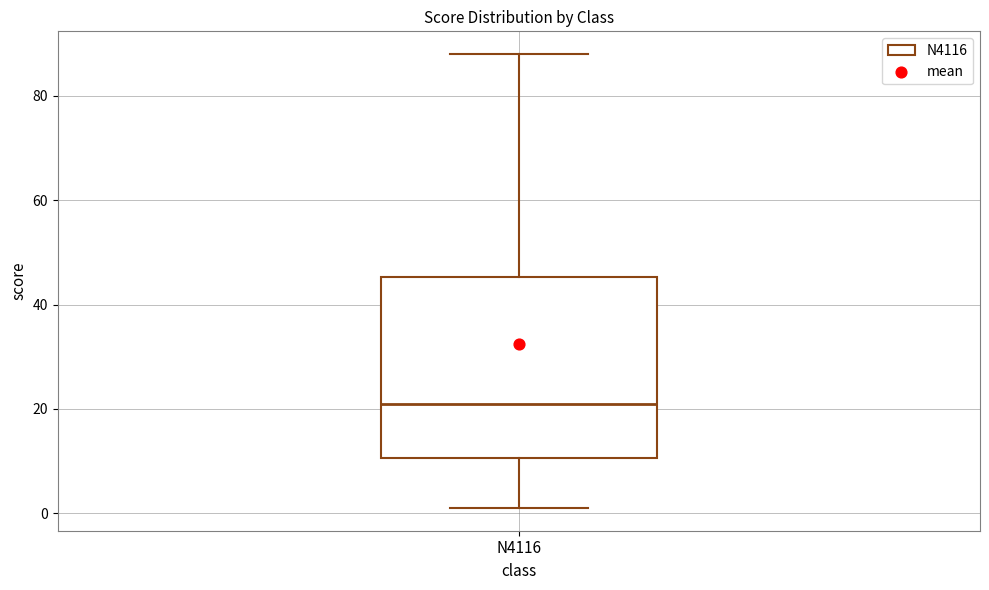

Read this box plot against the y-axis: the position of the median line, the range covered by the box, and the ends of both whiskers. The values are not printed on the chart, so give them approximately, as read against the axis.

median 22, box 10 to 46, whiskers 2 to 88